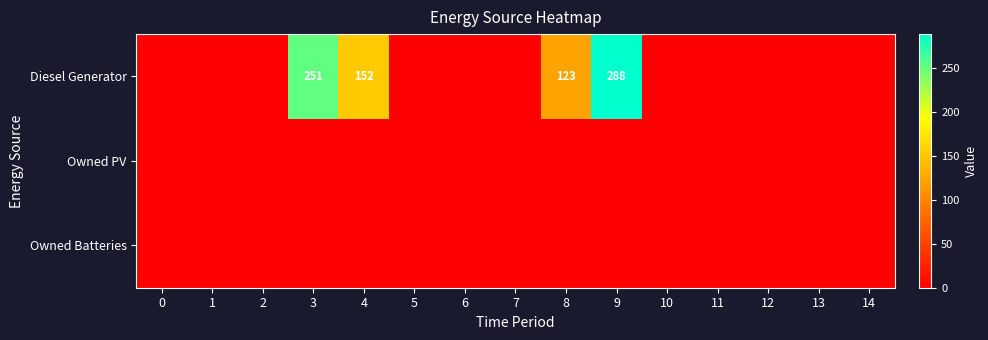

How many data points in Diesel Generator are above 0?

4